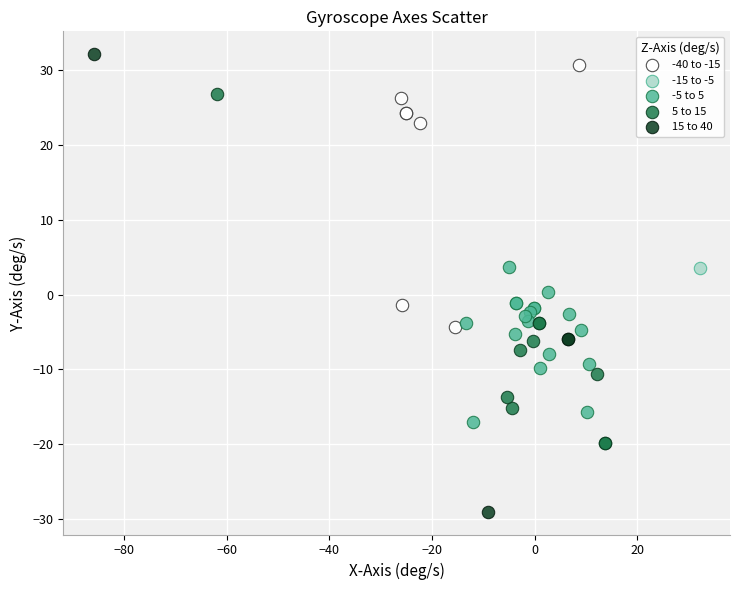

What are all the series names shown in the legend?

-40 to -15, -15 to -5, -5 to 5, 5 to 15, 15 to 40